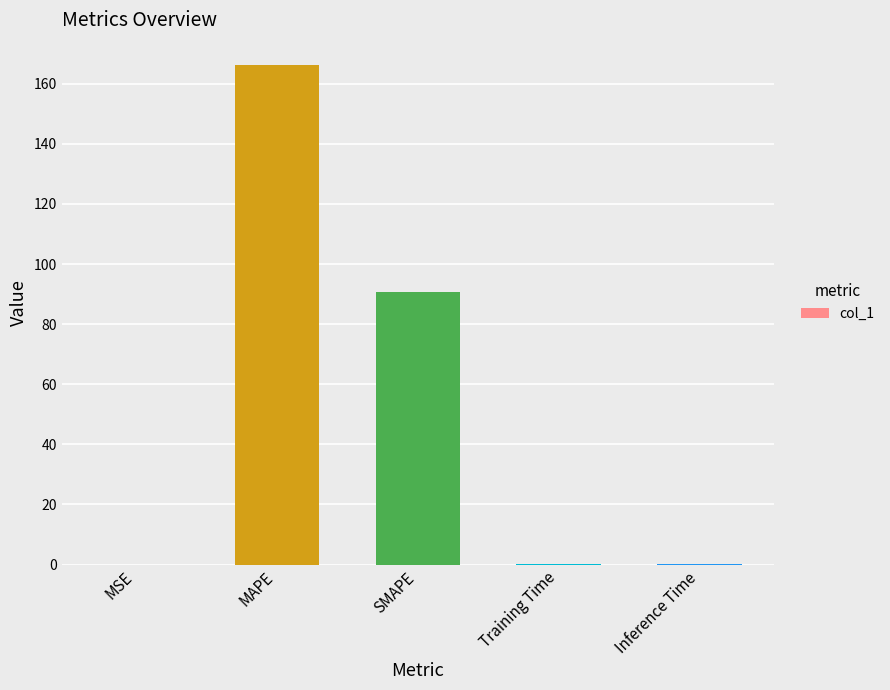

Reading right to left, list all the values displayed in this chart.

0.2	0.2	90.8	166.2	0.0